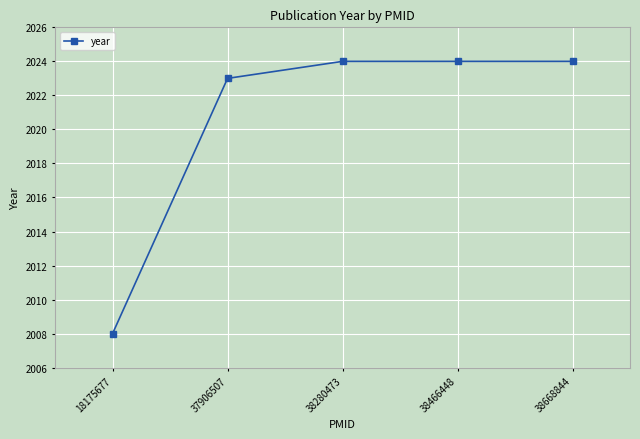

The chart shows a value of 783 at 38466448. True or false?

False